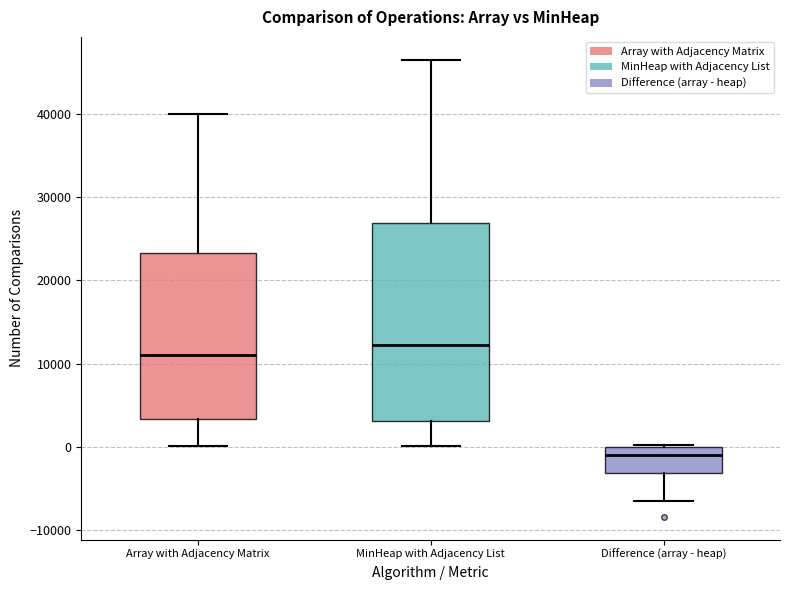

Reading left to right, read every box against the y-axis: the position of its median line, the range the box covers, and the ends of its whiskers. The values are not printed on the chart, so give them approximately, as read against the axis.

Array with Adjacency Matrix: median 11000, box 3000 to 23000, whiskers 0 to 40000
MinHeap with Adjacency List: median 12000, box 3000 to 27000, whiskers 0 to 46000
Difference (array - heap): median -1000, box -3000 to 0, whiskers -6000 to 0